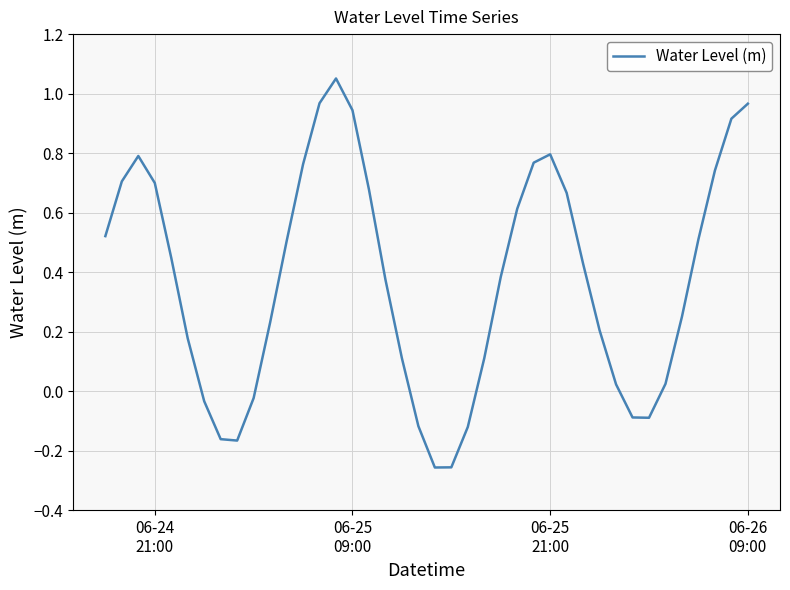

True or false: there are more than 2 points higher than both neighbors.

True